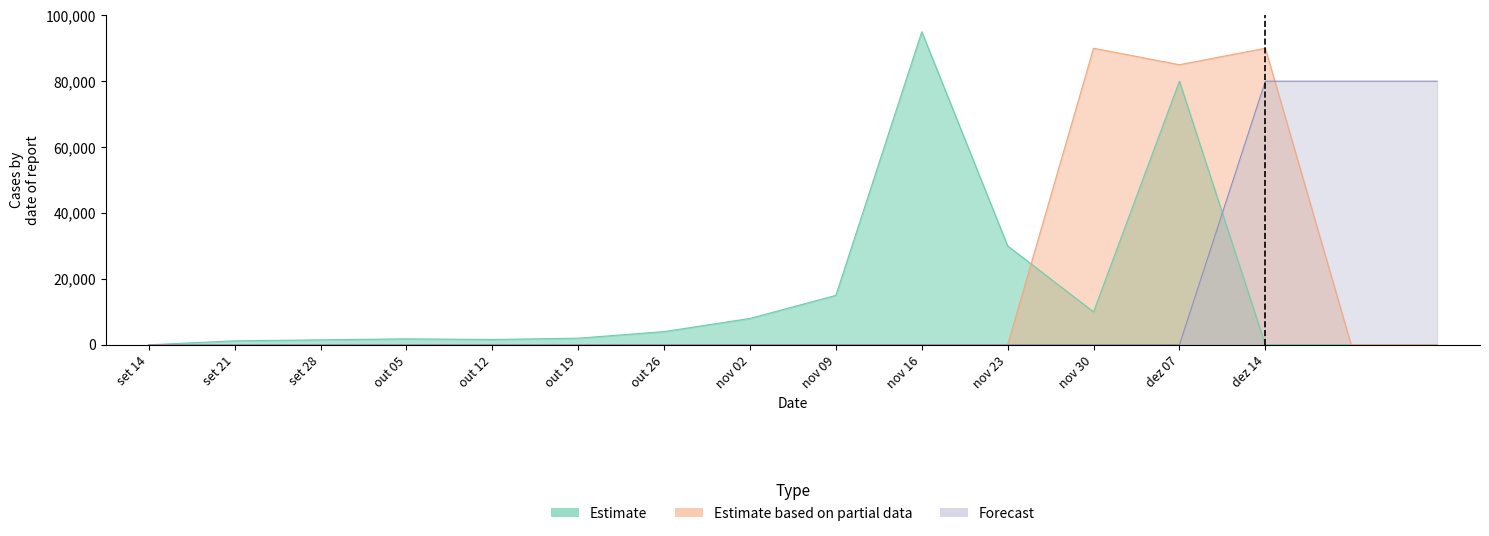

At how many categories does at least one series exceed 81571?

4